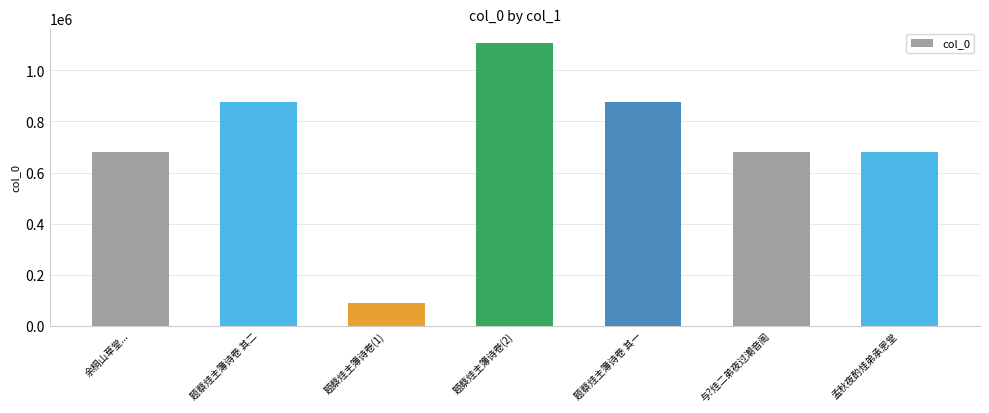

The value at 与?烓二弟夜过潮音阁 is 1109298. True or false?

False